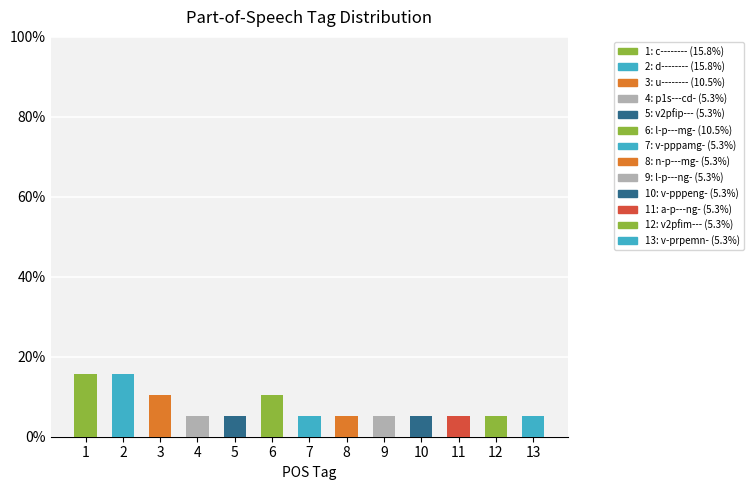

Reading right to left, extract all data points from this chart.

13=5.3	12=5.3	11=5.3	10=5.3	9=5.3	8=5.3	7=5.3	6=10.5	5=5.3	4=5.3	3=10.5	2=15.8	1=15.8